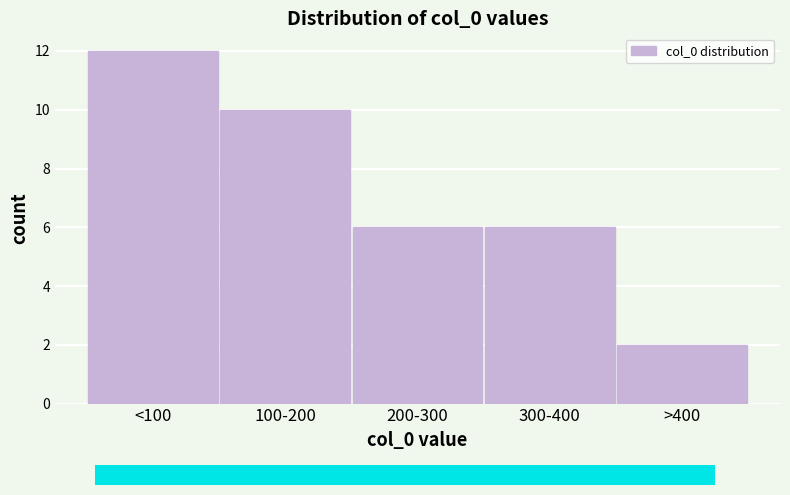

Reading left to right, transcribe all the data shown in this chart.

<100=12	100-200=10	200-300=6	300-400=6	>400=2